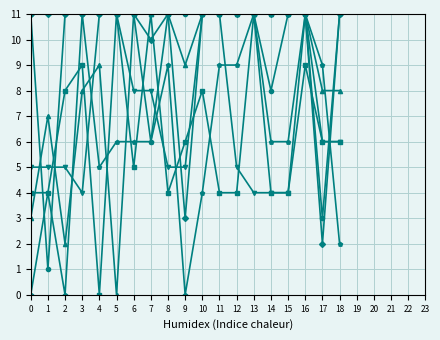

At which category is the sum across all series the highest?

16